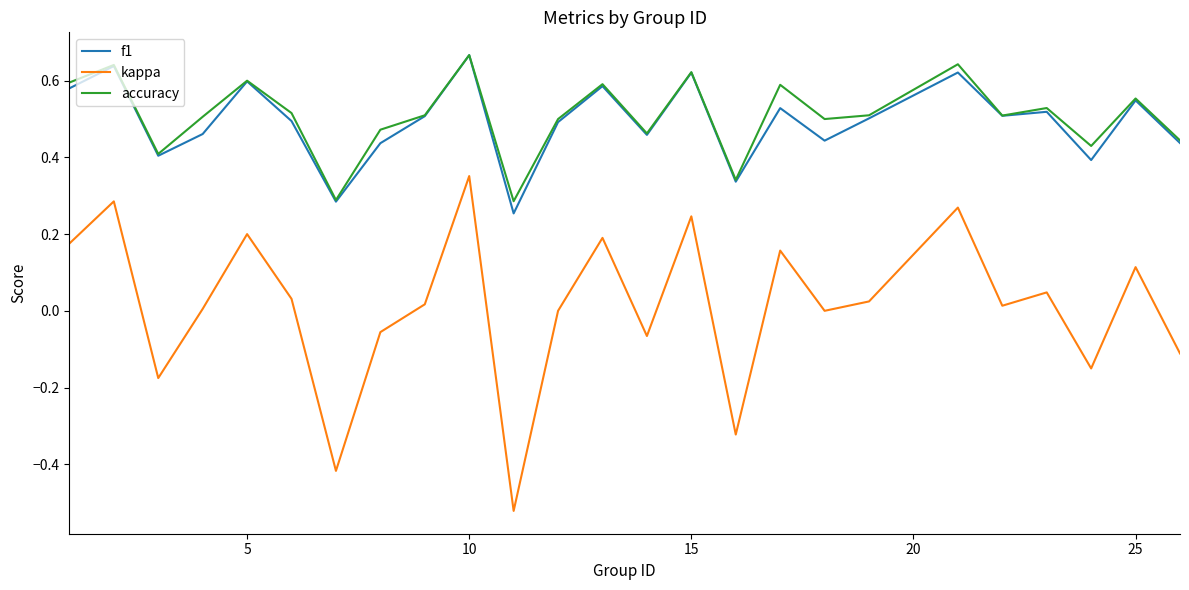

What are all the series names shown in the legend?

f1, kappa, accuracy